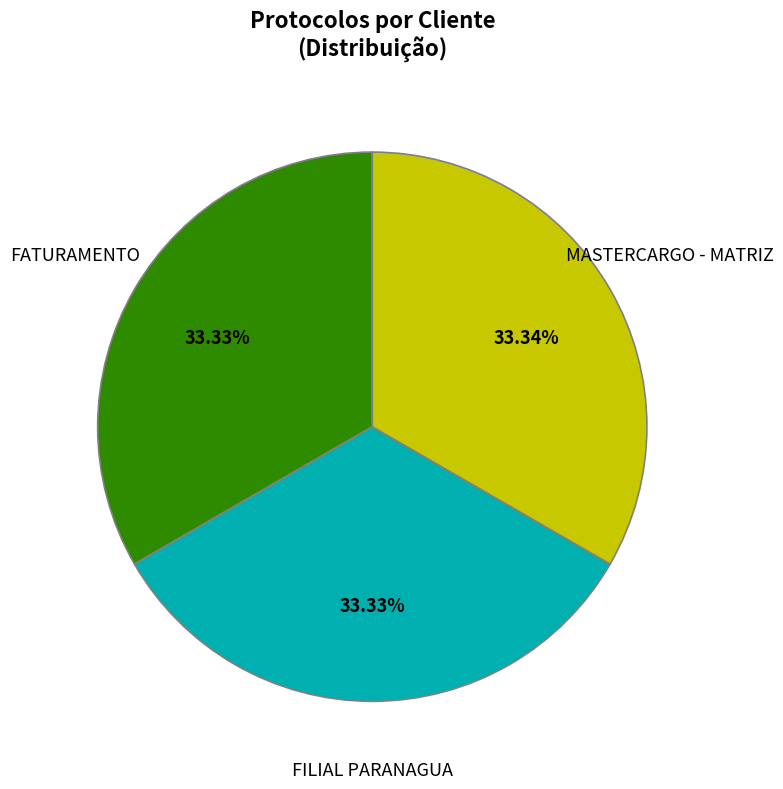

To the nearest percent, what is the combined percentage of FATURAMENTO and FILIAL PARANAGUA?

67%